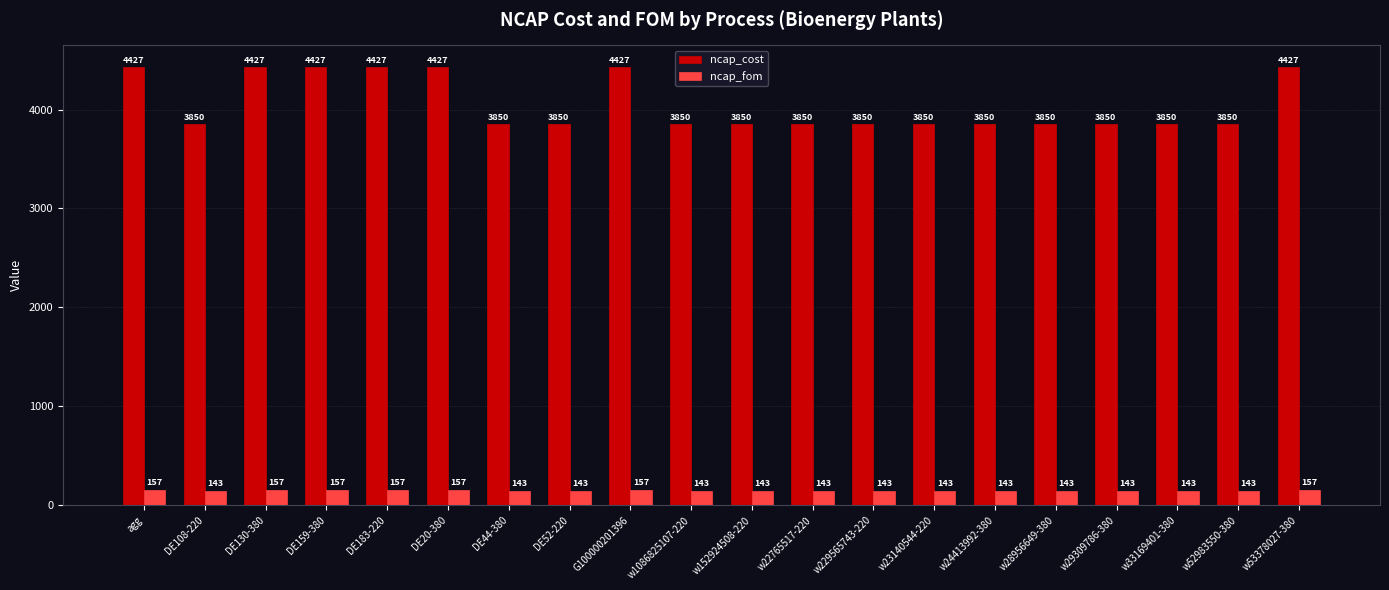

What is the label of the 15th bar from the left?

w24413992-380